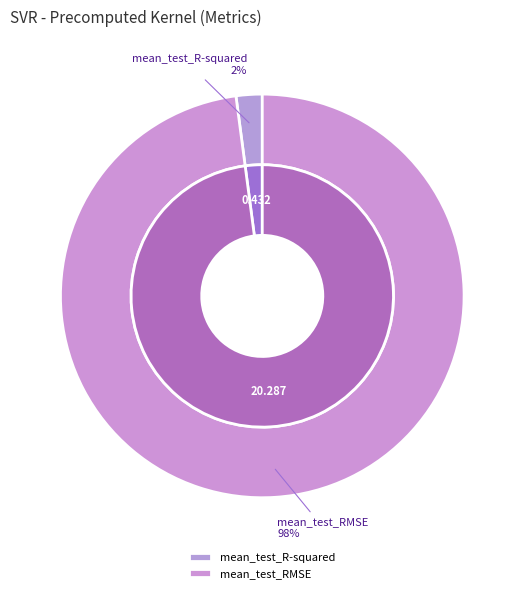

To the nearest percent, what is the combined percentage of mean_test_RMSE and mean_test_R-squared?

100%